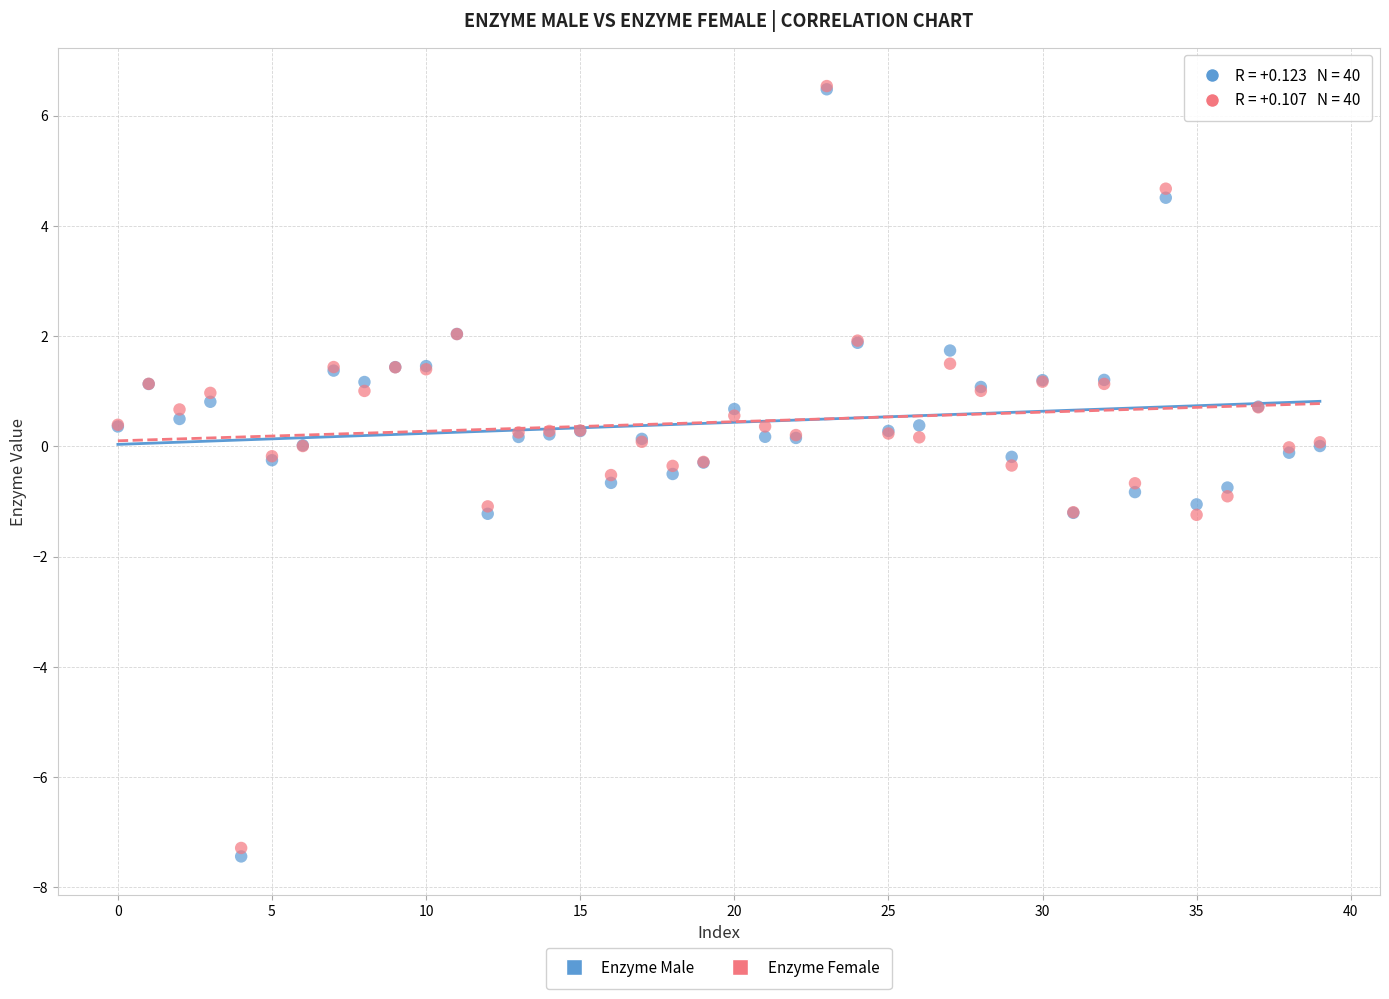

What are all the series names shown in the legend?

Enzyme Male, Enzyme Female